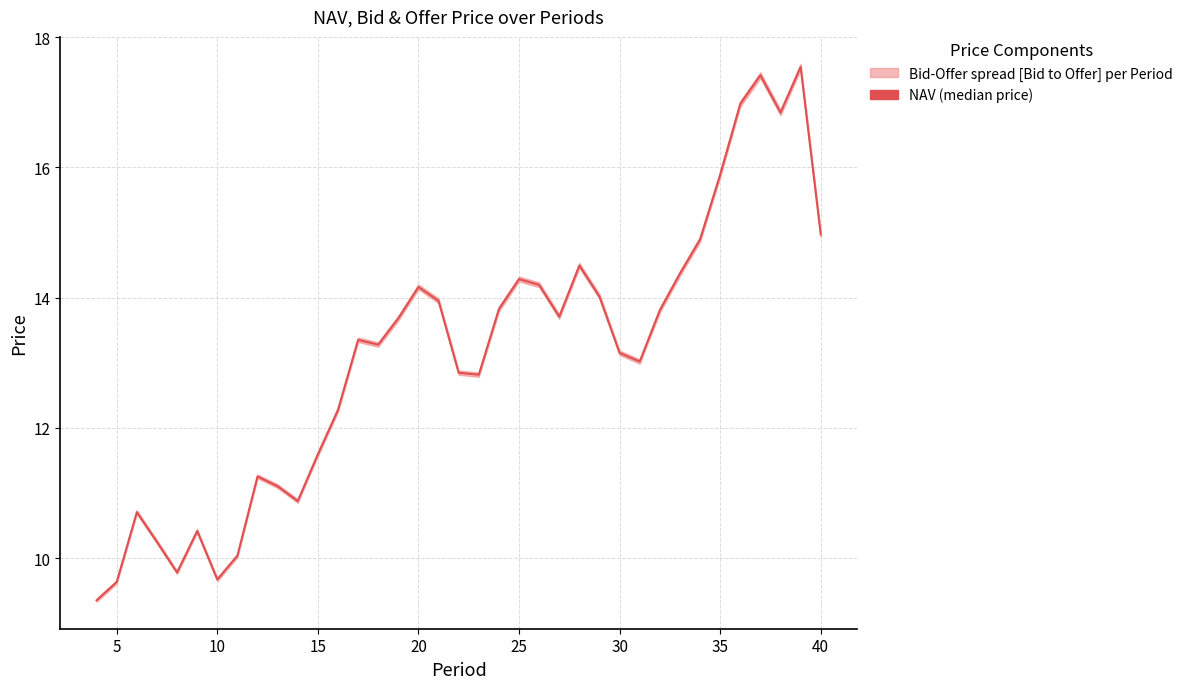

What is the value of the 30th point from the left?

14.4